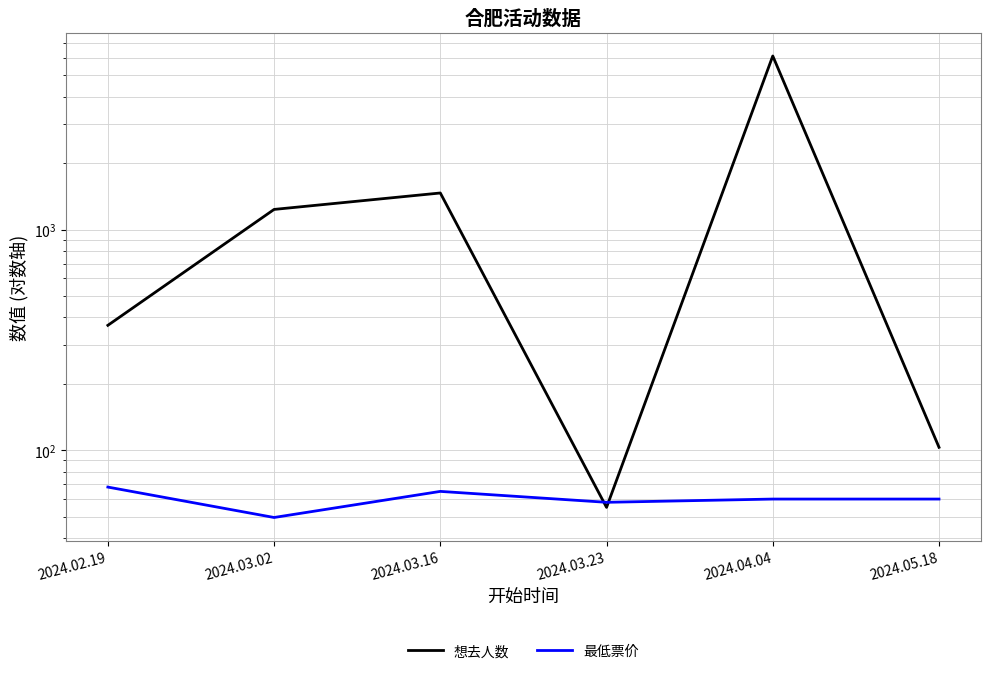

How many intersections are there between 想去人数 and 最低票价?

2